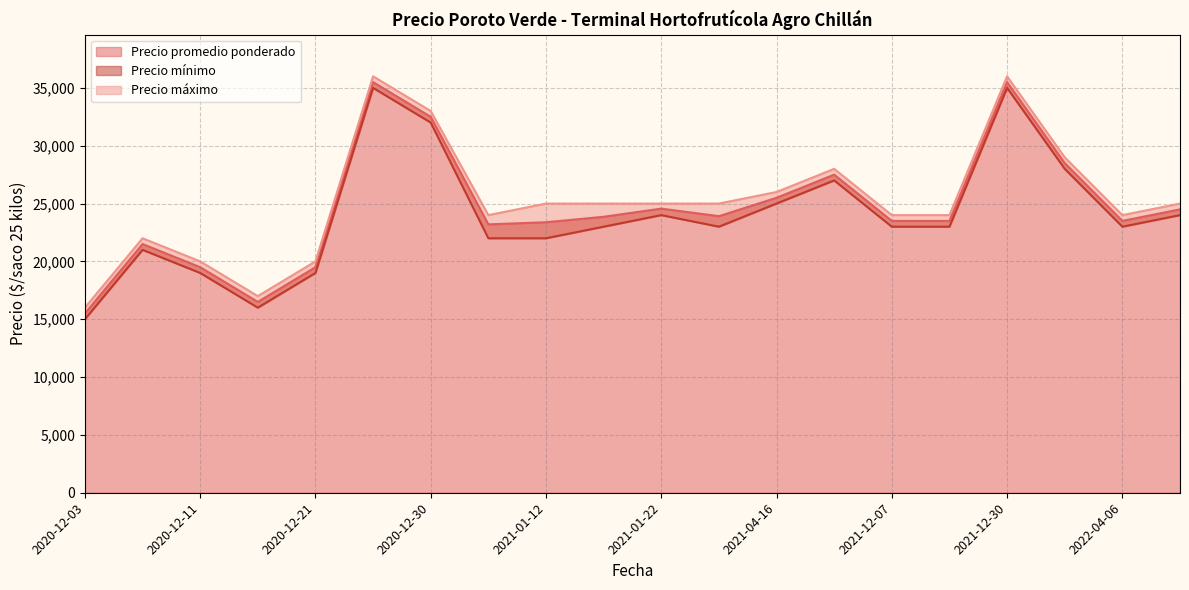

True or false: Precio máximo and Precio mínimo cross at least once.

False